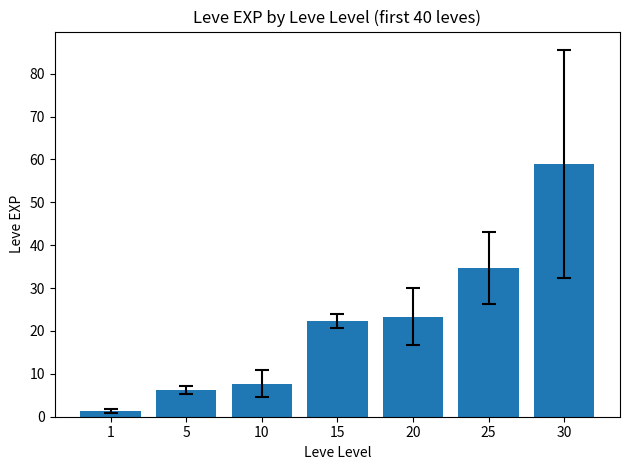

What is the value of the 7th bar from the left?

59.0